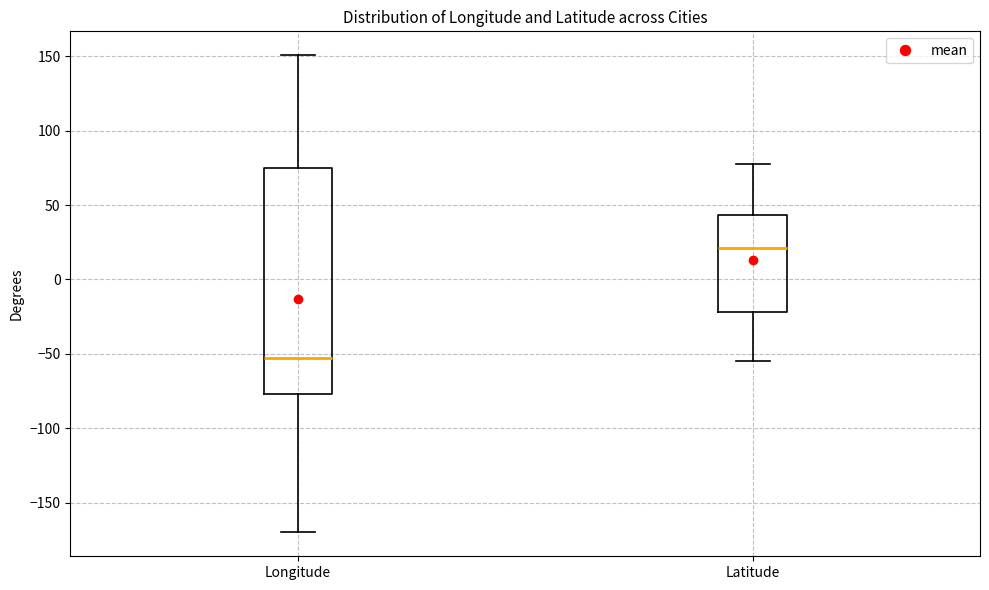

Comparing the boxes themselves (not the whiskers), which one is the tallest?

Longitude